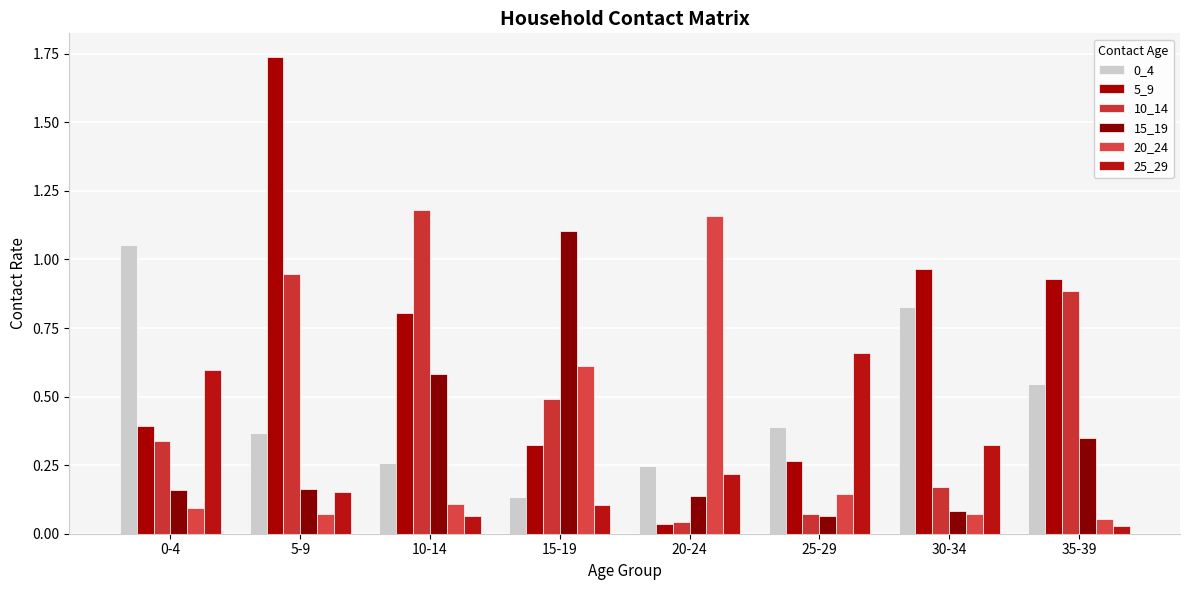

How many distinct data groups are displayed?

6